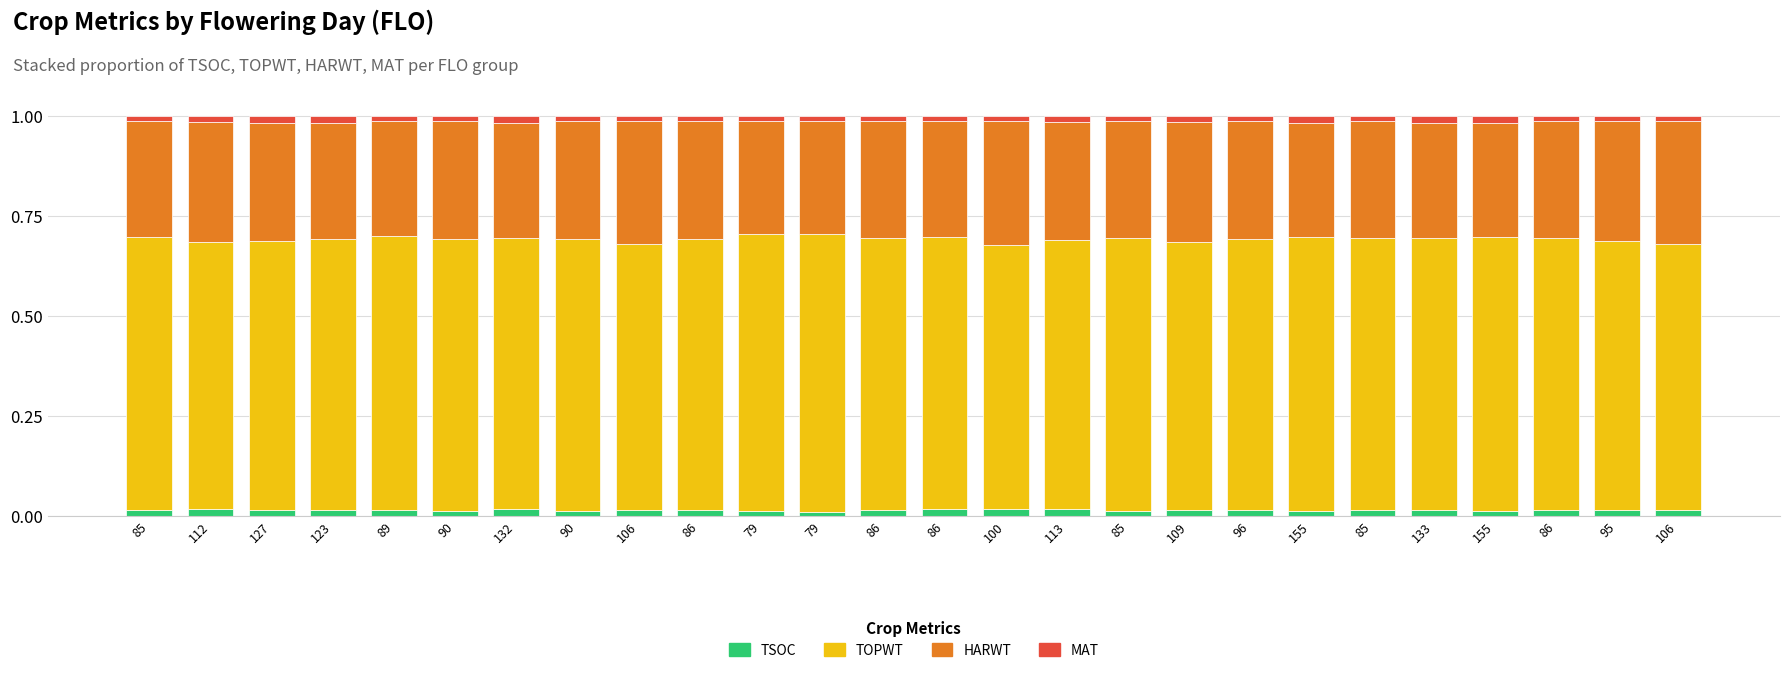

How many bars are there in total?

26